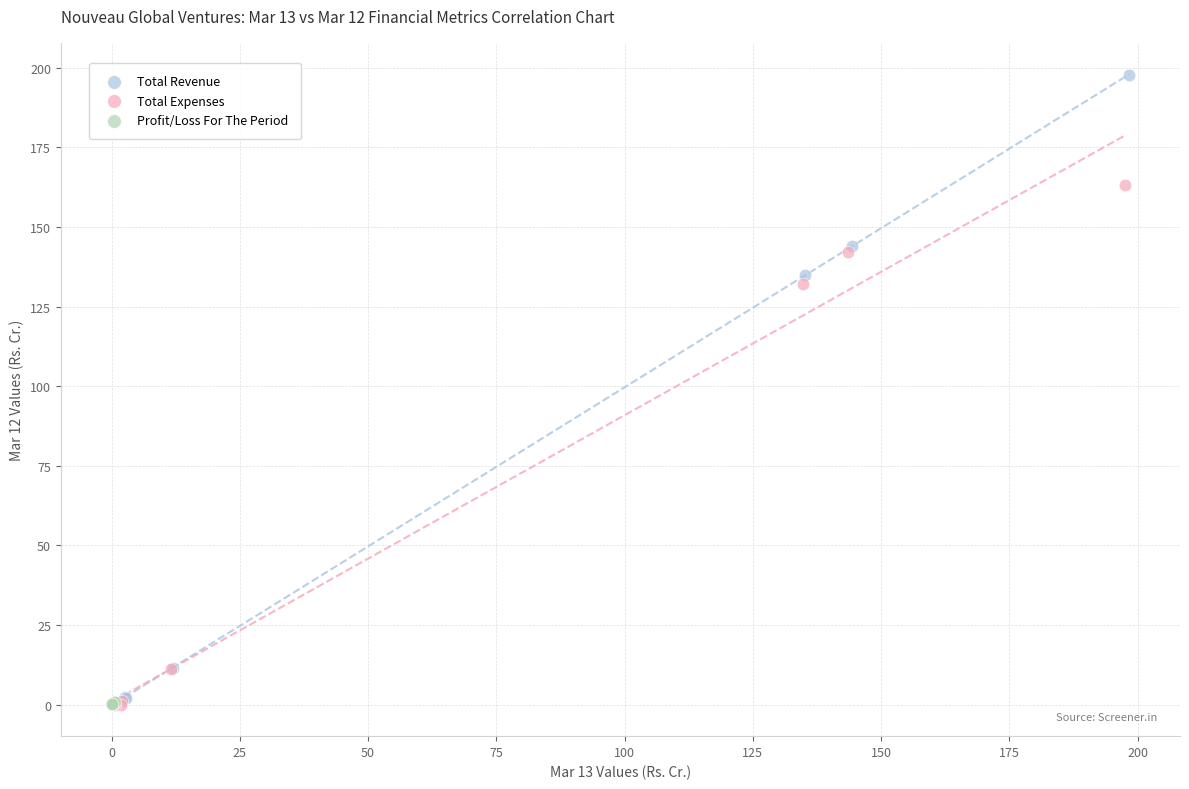

Which series has the largest Y range (max minus min)?

Total Revenue